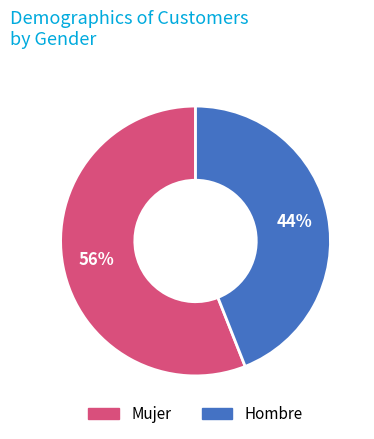

To the nearest percent, what is the difference between the largest and smallest slice percentages?

12%